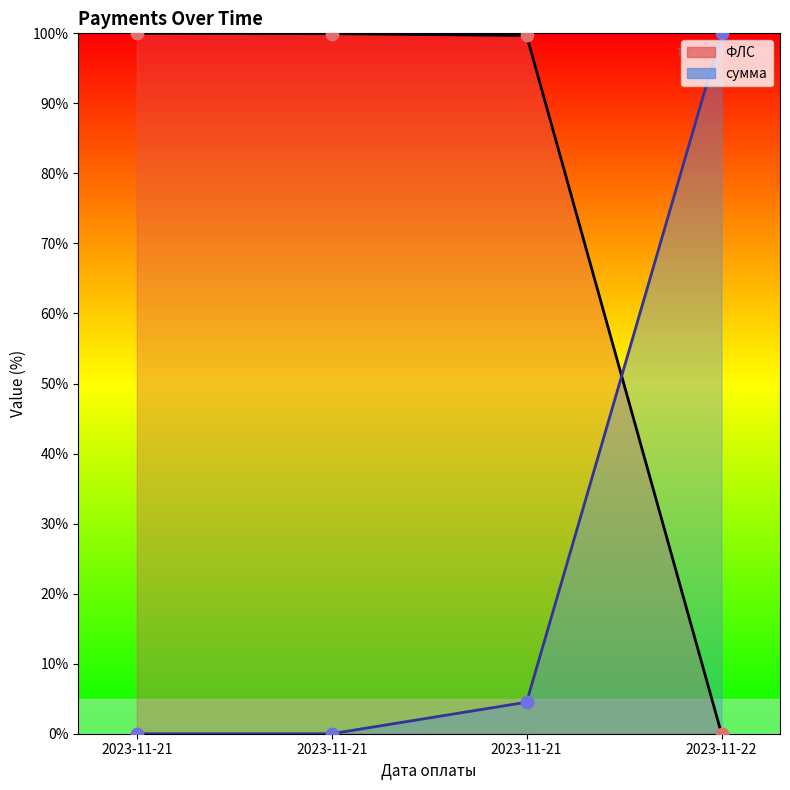

At which category is the sum across all series the highest?

2023-11-21